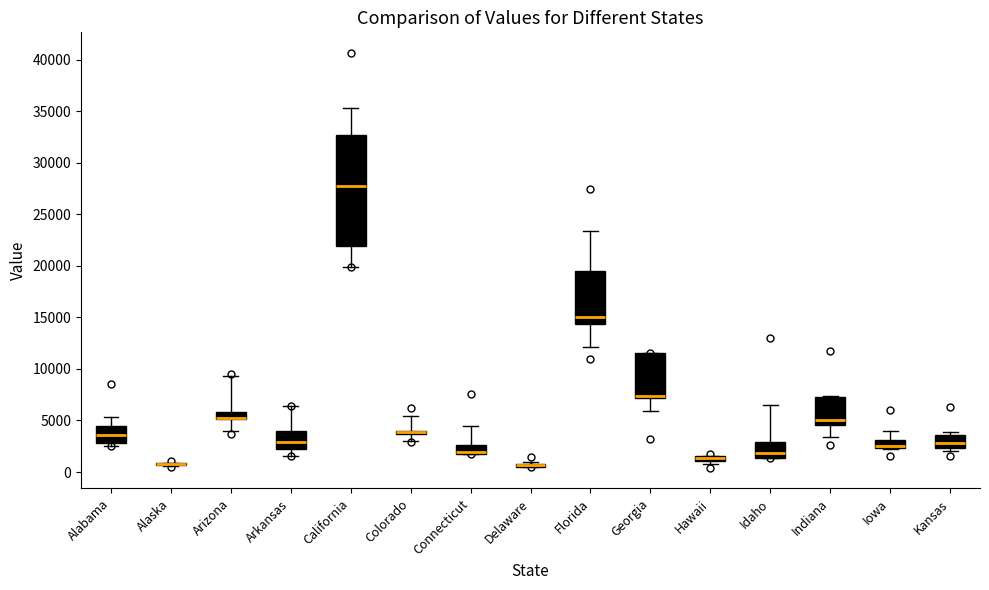

Where is the lower edge of the box for Kansas on the y-axis? The values are not printed on the chart, so give them approximately, as read against the axis.

2500